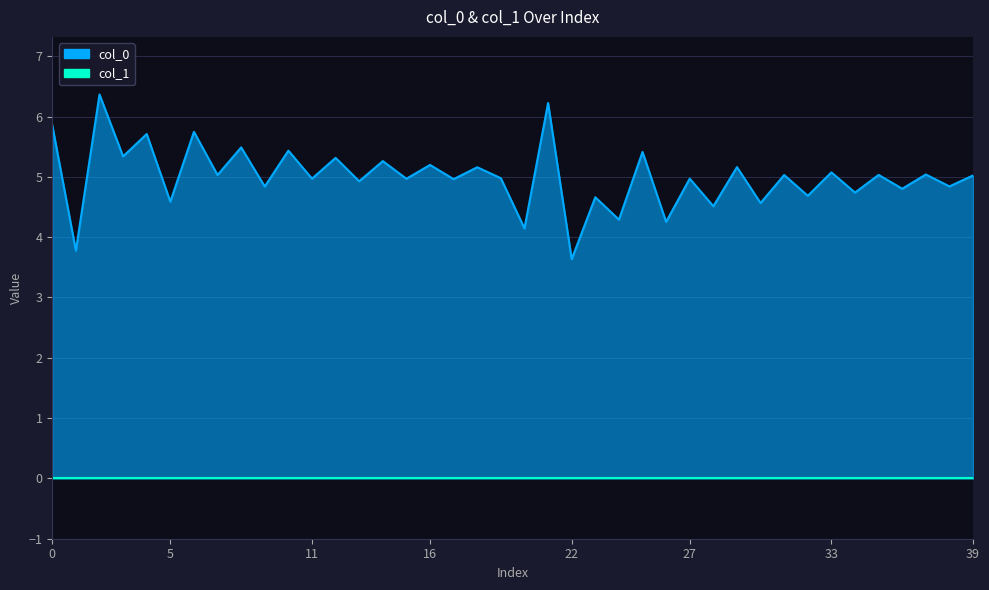

What is the sum of all values?

200.0